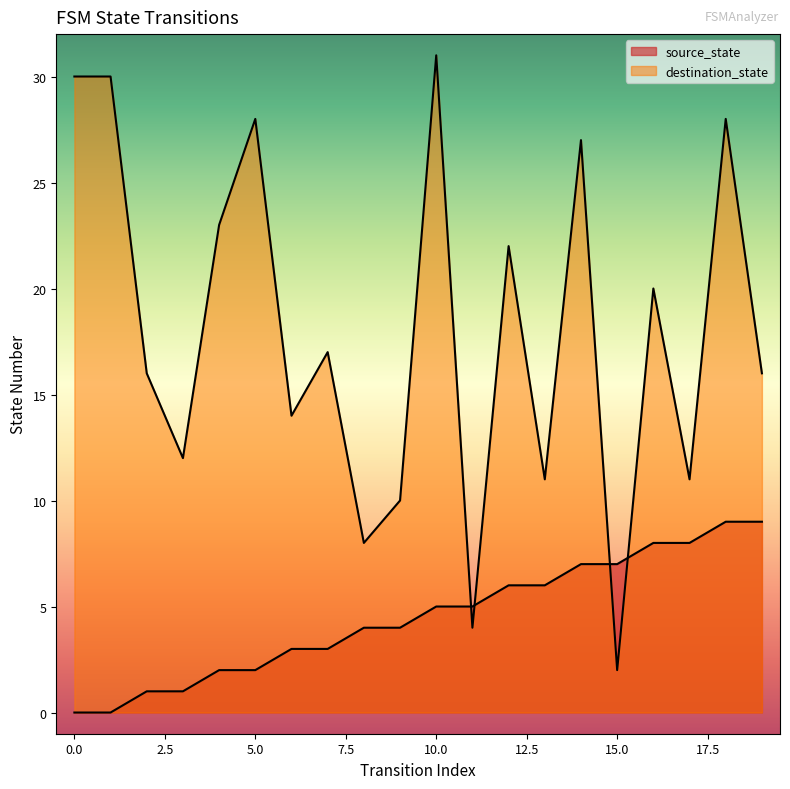

What is the value of the source_state point at the 7th from the left?

3